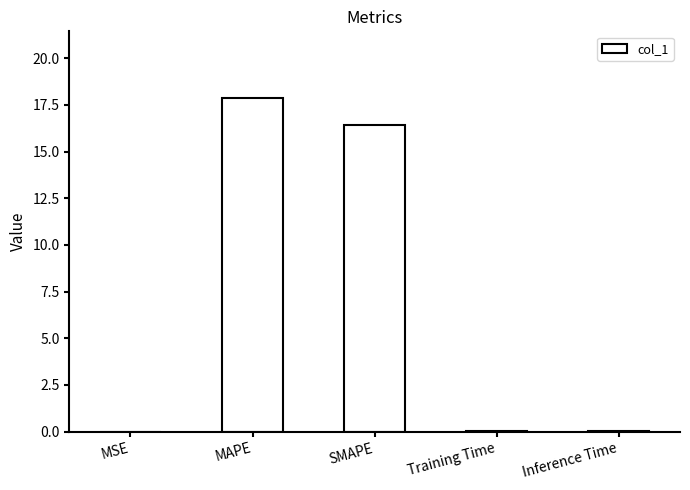

What is the average value?

6.9